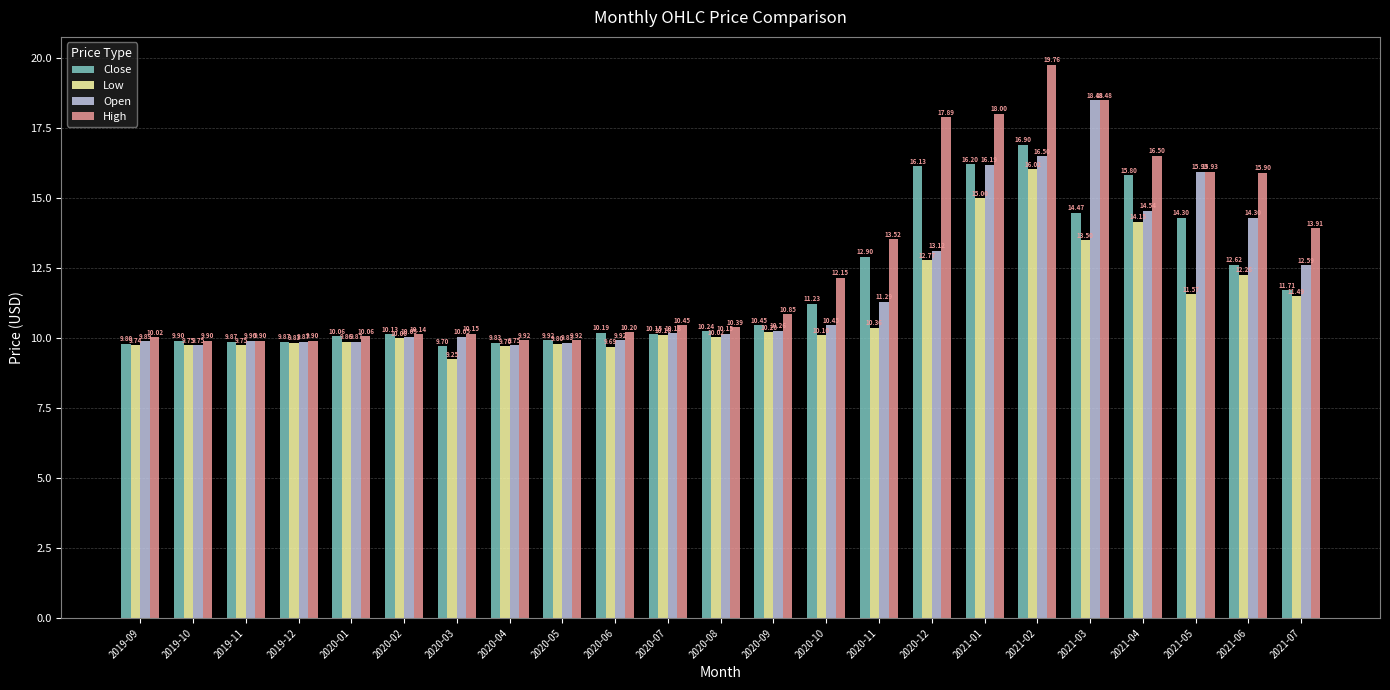

What is the difference between the maximum and minimum values in the Close series?

7.2